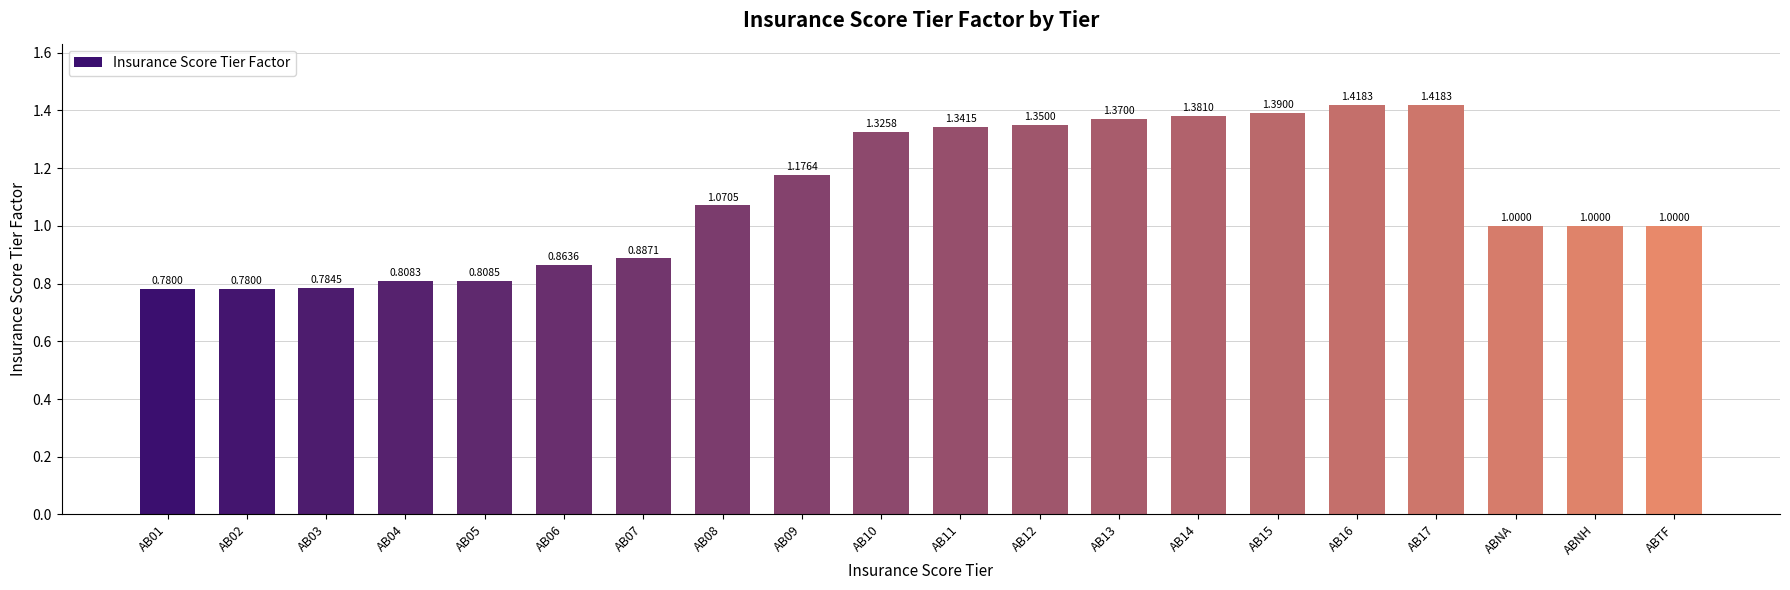

What is the difference between the maximum and second lowest values?

0.6